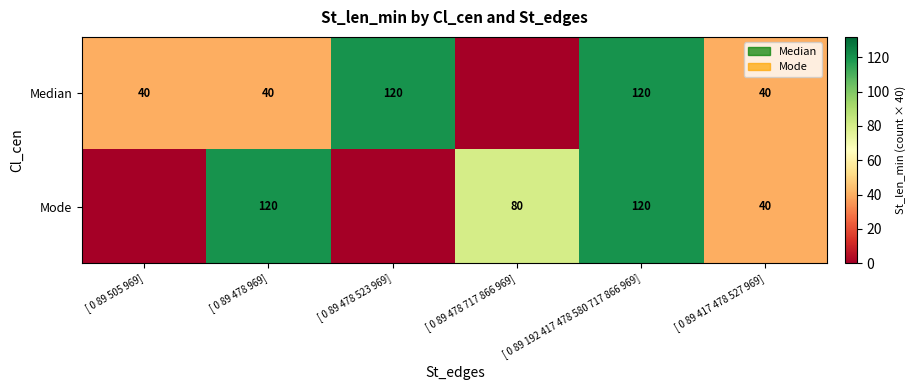

What is the sum of the Median values at [ 0 89 192 417 478 580 717 866 969] and [ 0 89 417 478 527 969]?

160